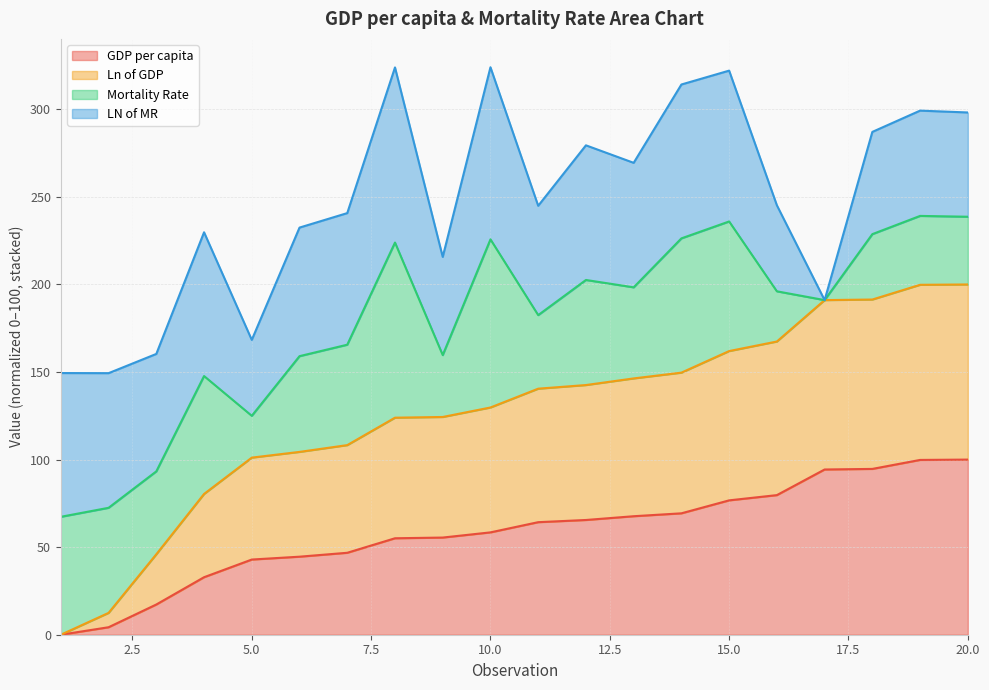

Does the chart have visible grid lines?

Yes